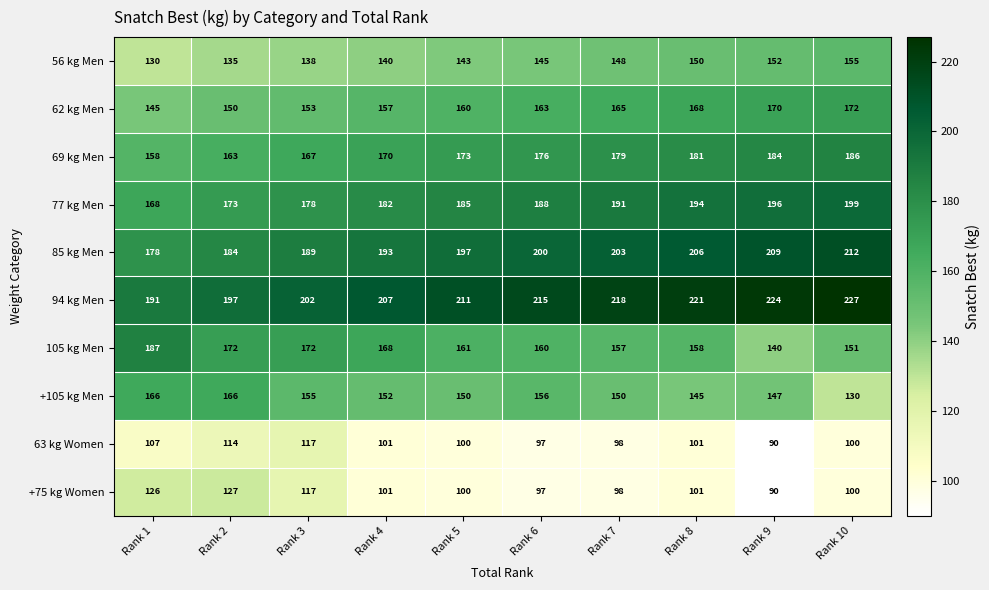

What is the total value across all series at Rank 6?

1597